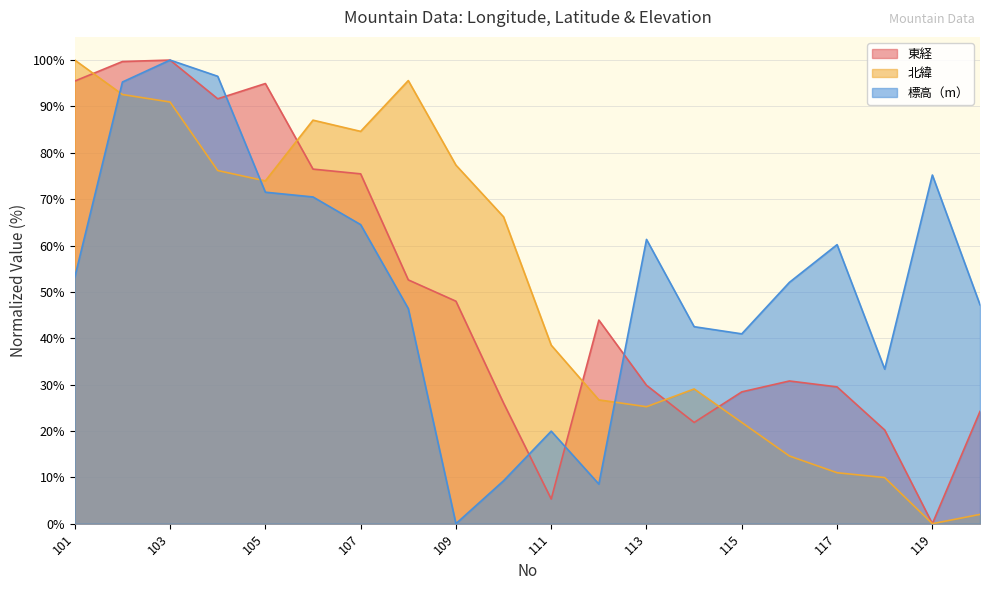

What is the value of the 北緯 point at the 16th from the left?

14.6